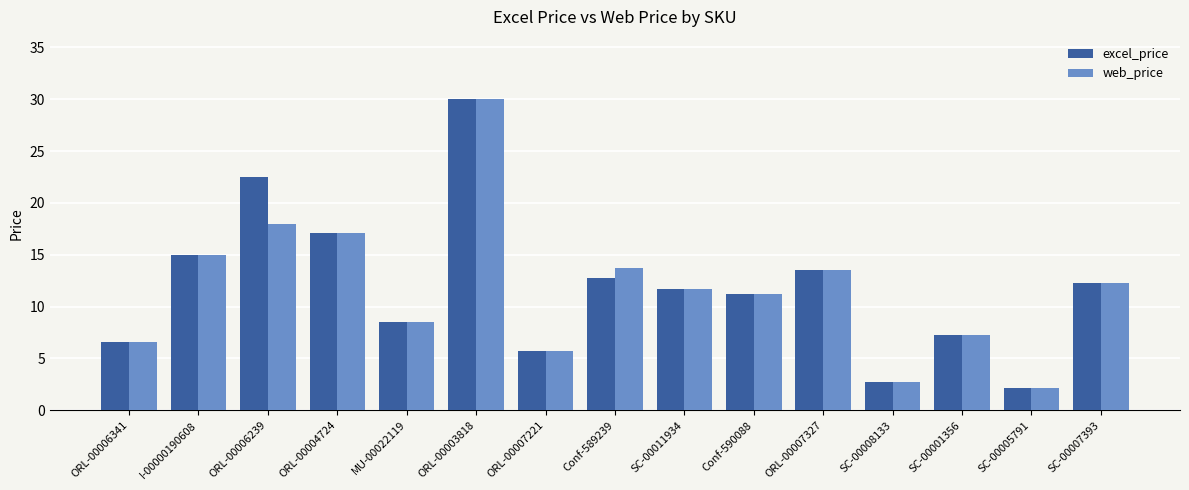

Are the bars grouped side by side (vs. stacked)?

Yes